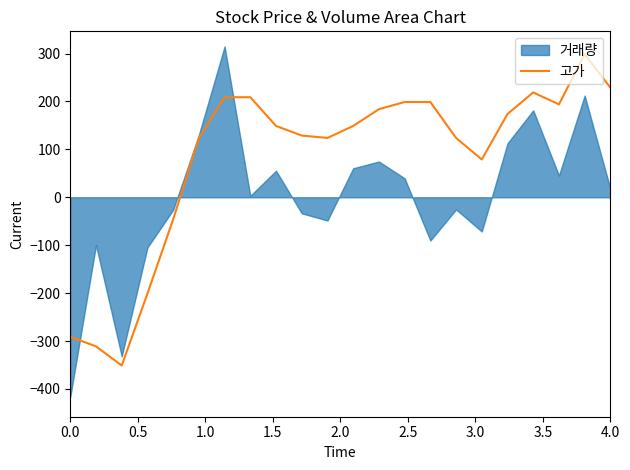

How many data points does each series have?

22